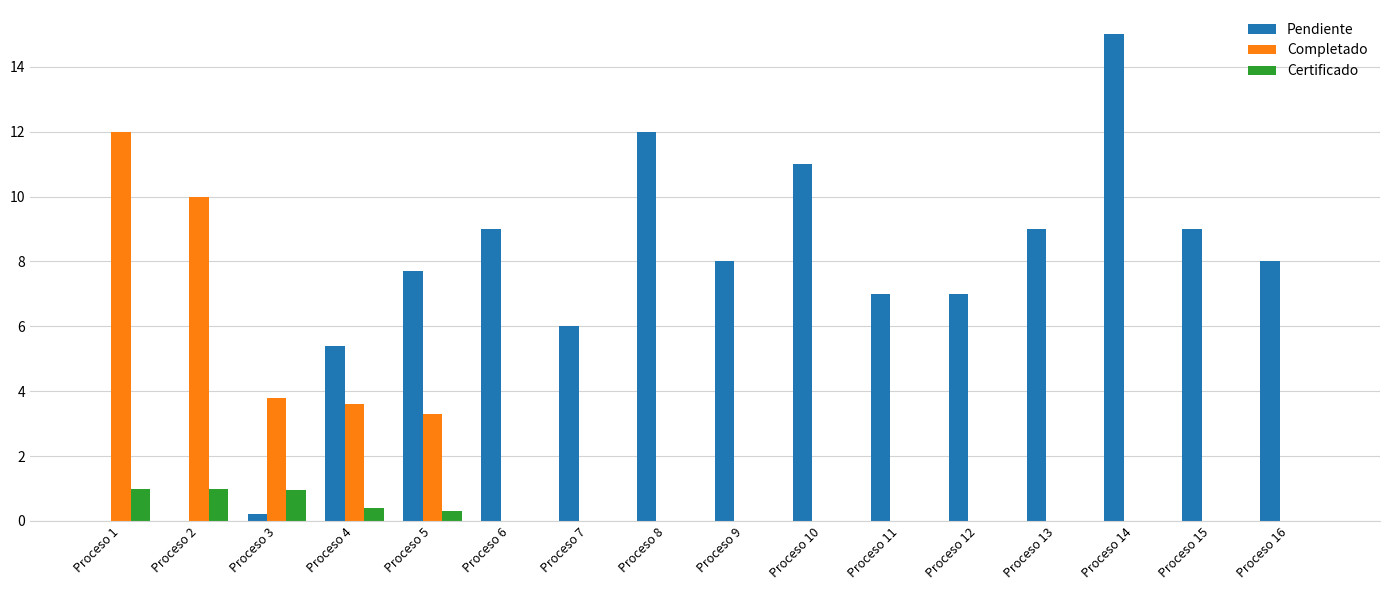

At which category does the chart reach its peak across all series?

Proceso 14